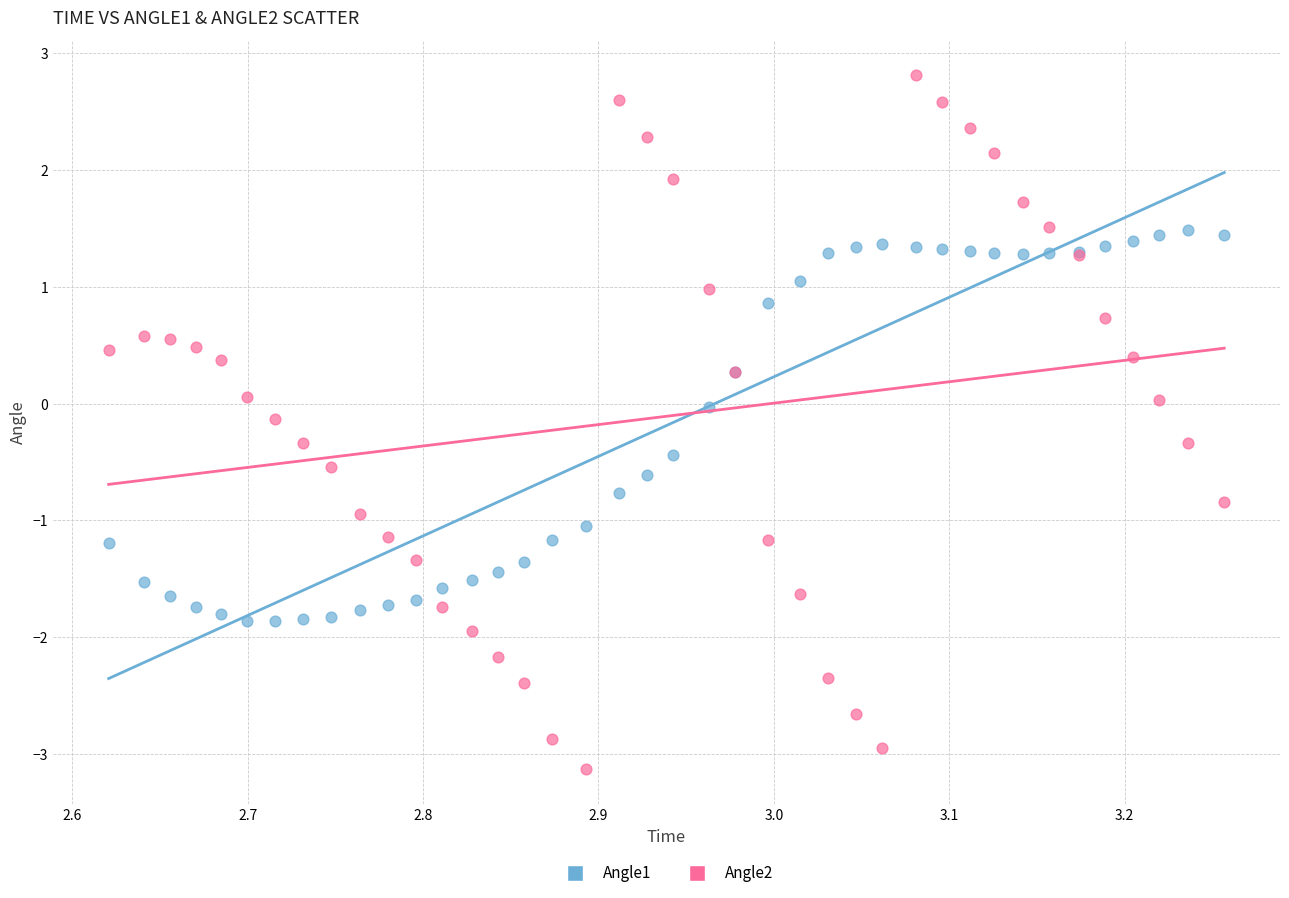

Which series reaches the minimum Y coordinate?

Angle2